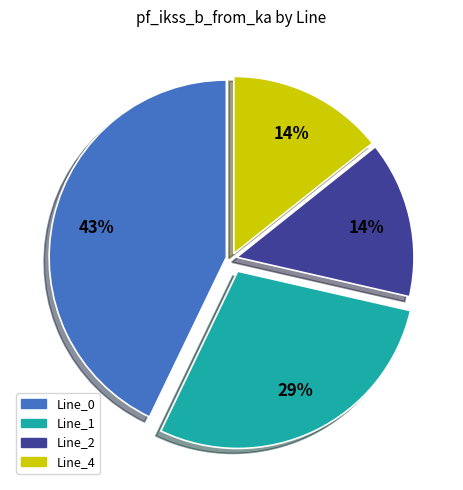

How many segments does this pie chart have?

4